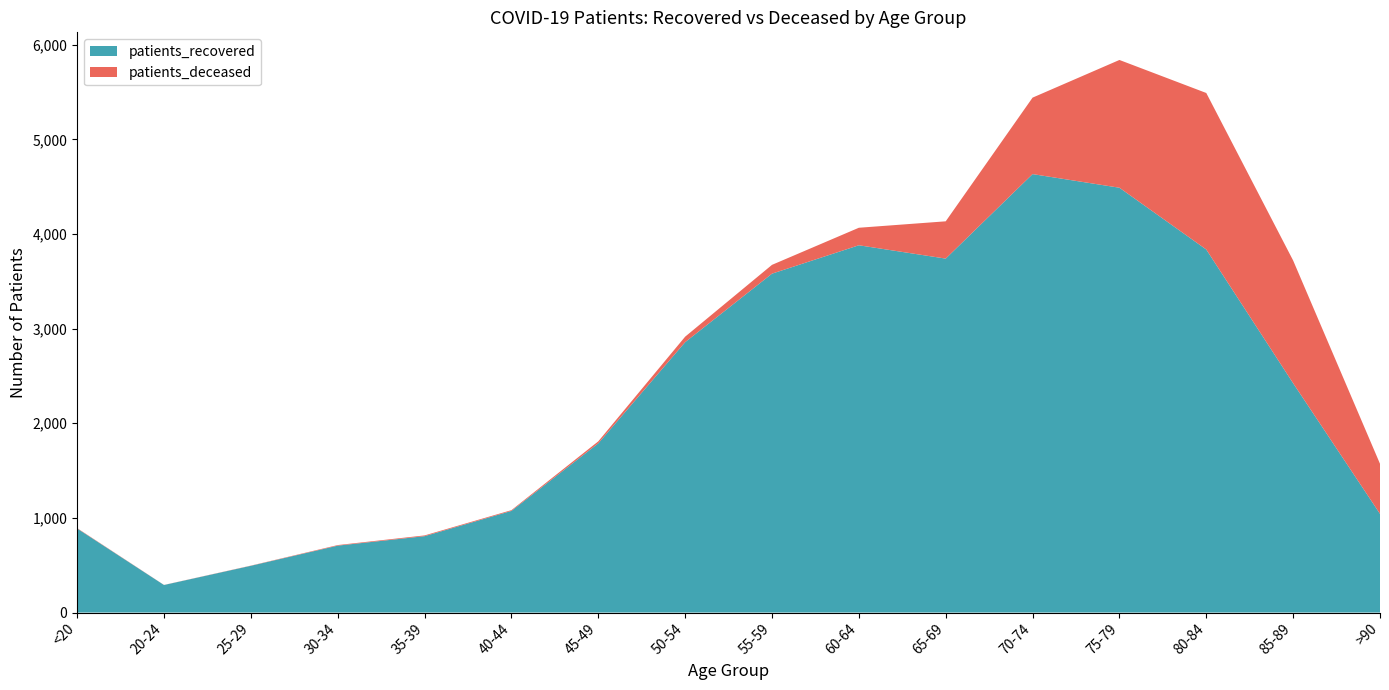

Reading left to right, list all the values displayed in this chart.

patients_recovered: <20=888	20-24=291	25-29=494	30-34=707	35-39=807	40-44=1074	45-49=1788	50-54=2857	55-59=3581	60-64=3881	65-69=3740	70-74=4633	75-79=4489	80-84=3836	85-89=2423	>90=1043
patients_deceased: <20=4	20-24=1	25-29=2	30-34=6	35-39=8	40-44=8	45-49=21	50-54=58	55-59=93	60-64=185	65-69=394	70-74=808	75-79=1350	80-84=1654	85-89=1297	>90=529